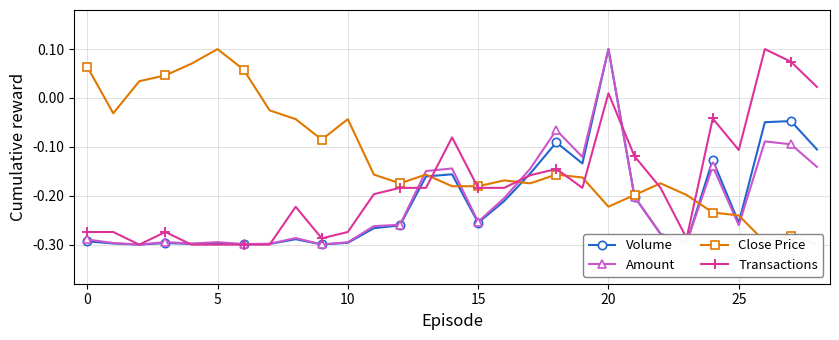

How many lines are shown in the chart?

4